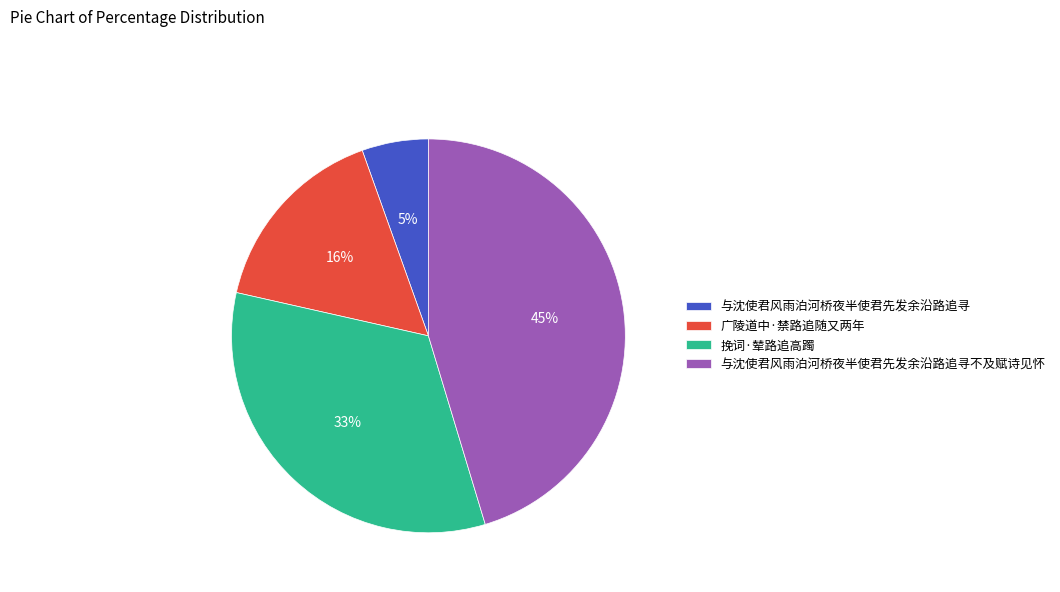

The 与沈使君风雨泊河桥夜半使君先发余沿路追寻 slice represents 1% of the pie. True or false?

False